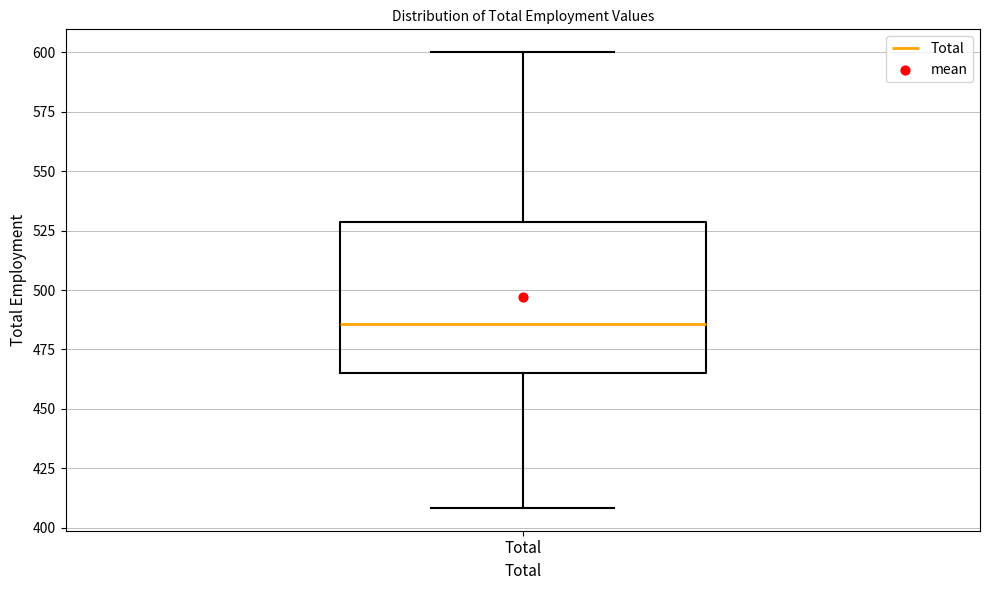

Where is the upper edge of the box for Total on the y-axis? The values are not printed on the chart, so give them approximately, as read against the axis.

530